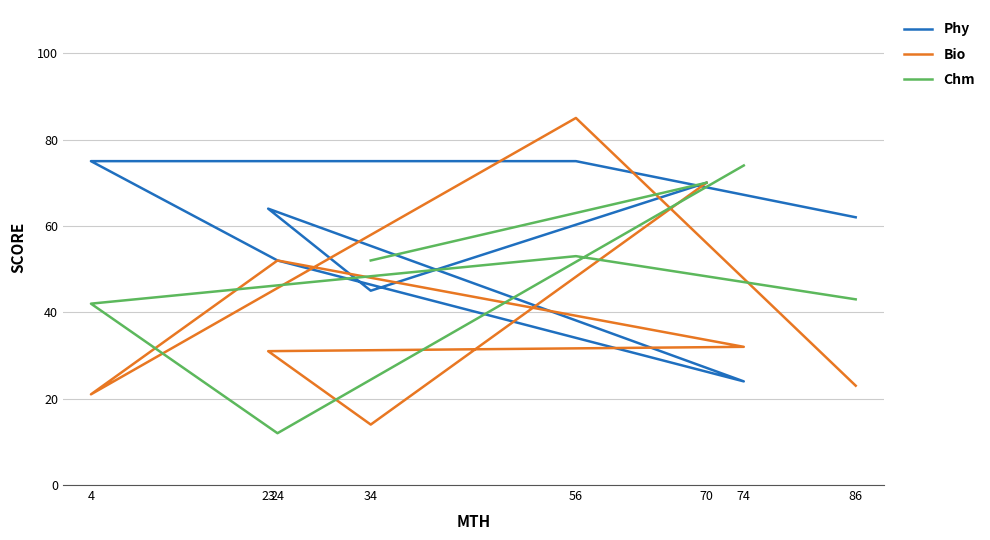

The value of Chm at 70 is 123.0. True or false?

False